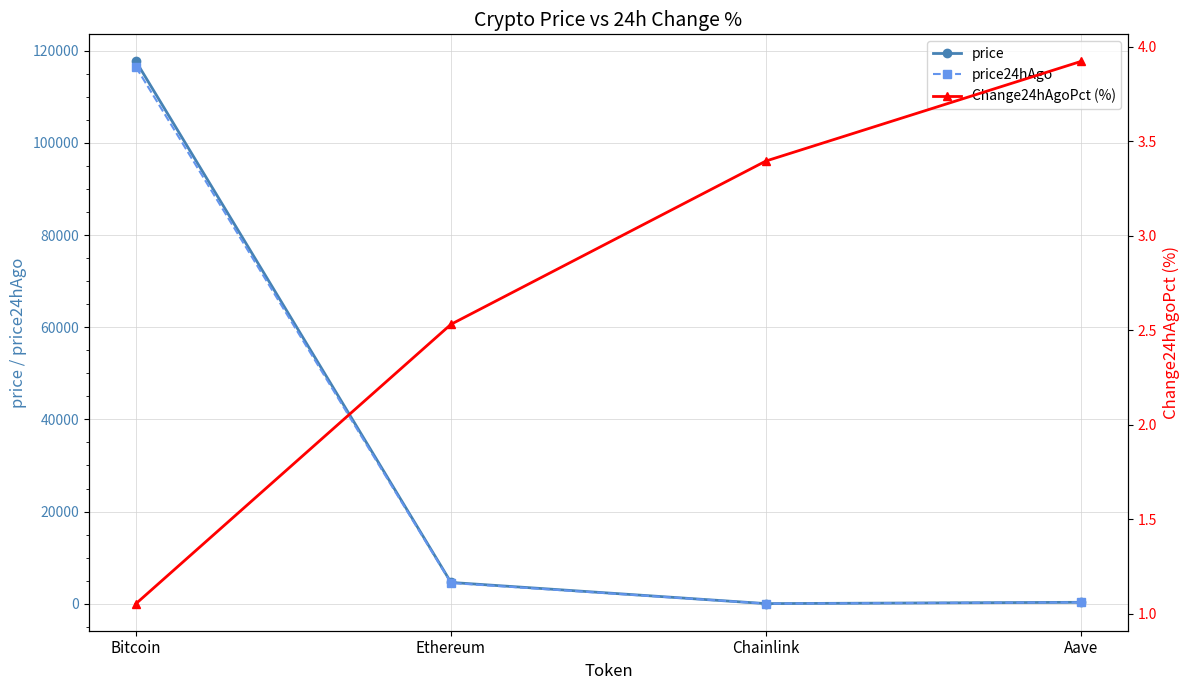

How many Change24hAgoPct (%) values are between 2 and 3?

1